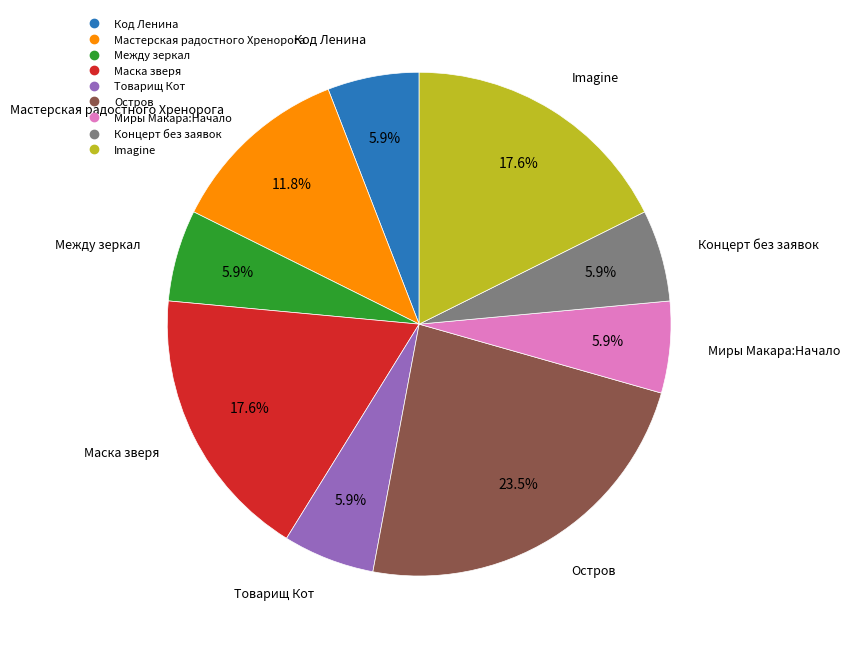

Approximately how many times larger is the value at Концерт без заявок compared to Маска зверя?

0.3